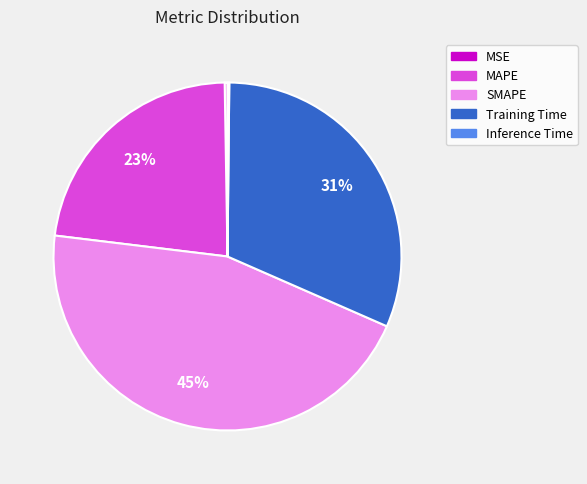

To the nearest percent, what is the difference between the largest and smallest slice percentages?

45%